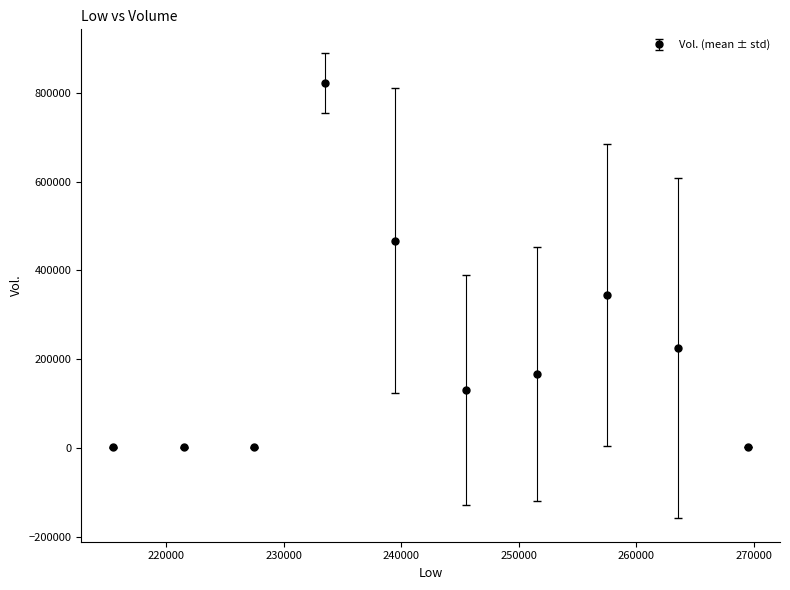

What is the greatest value displayed?

822515.0